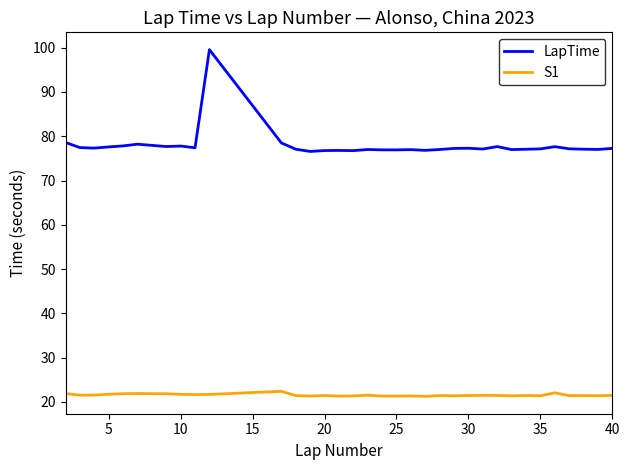

True or false: S1 and LapTime intersect in this chart.

False